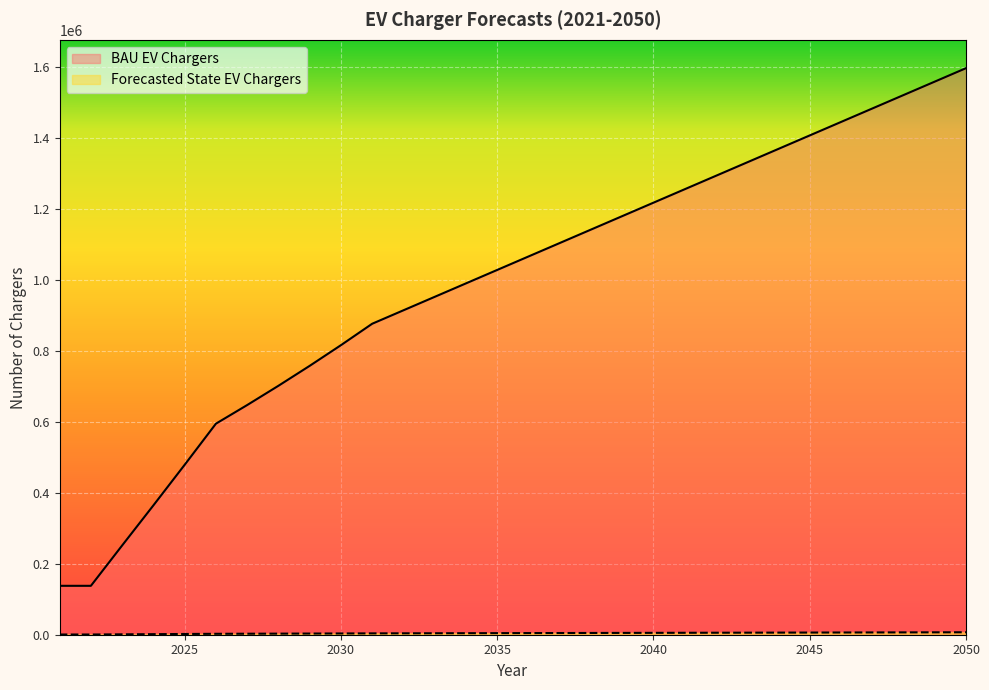

Count the number of categories in the chart.

30